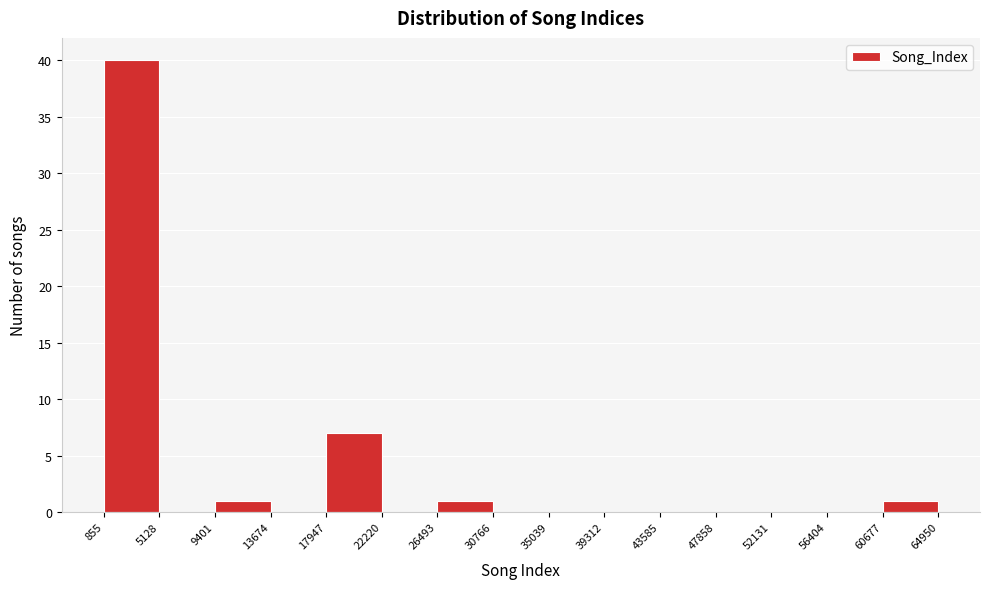

Reading left to right, list every bar in this chart as the range it spans on the x-axis followed by its height. The values are not printed on the chart, so give them approximately, as read against the axis.

855 to 5128: 40
5128 to 9401: 0
9401 to 13674: 1
13674 to 17947: 0
17947 to 22220: 7
22220 to 26493: 0
26493 to 30766: 1
30766 to 35039: 0
35039 to 39312: 0
39312 to 43585: 0
43585 to 47858: 0
47858 to 52131: 0
52131 to 56404: 0
56404 to 60677: 0
60677 to 64950: 1